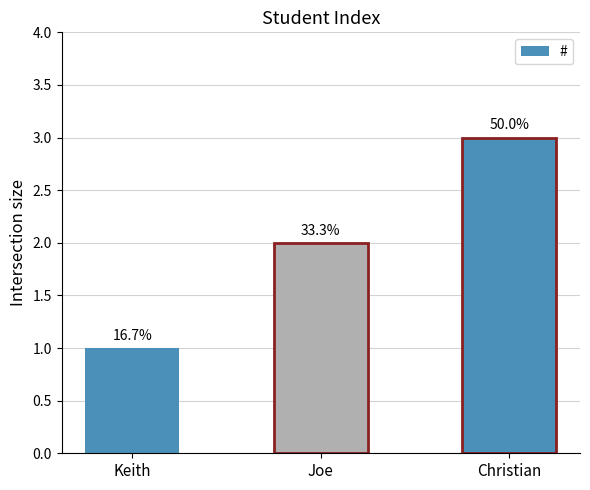

What is the greatest value displayed?

3